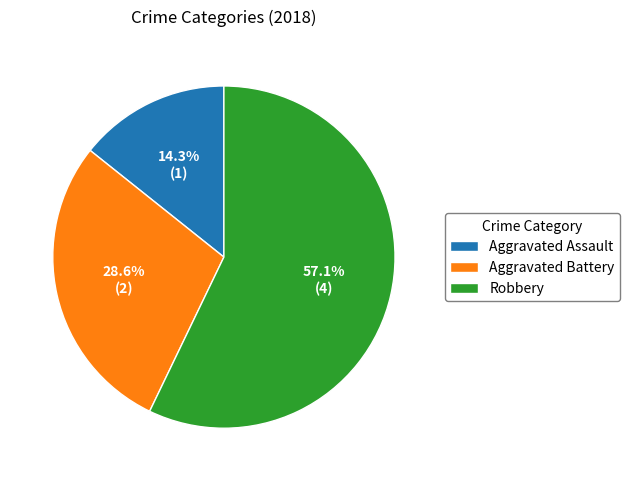

How many slices are in this pie chart?

3